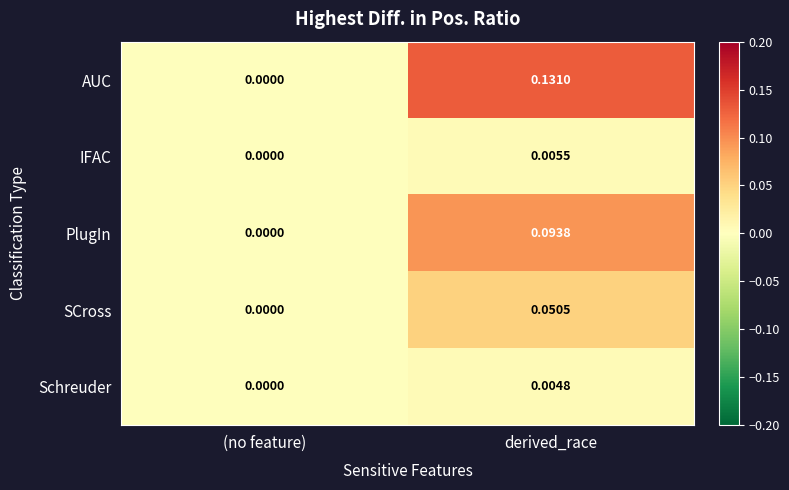

How many distinct data groups are displayed?

5